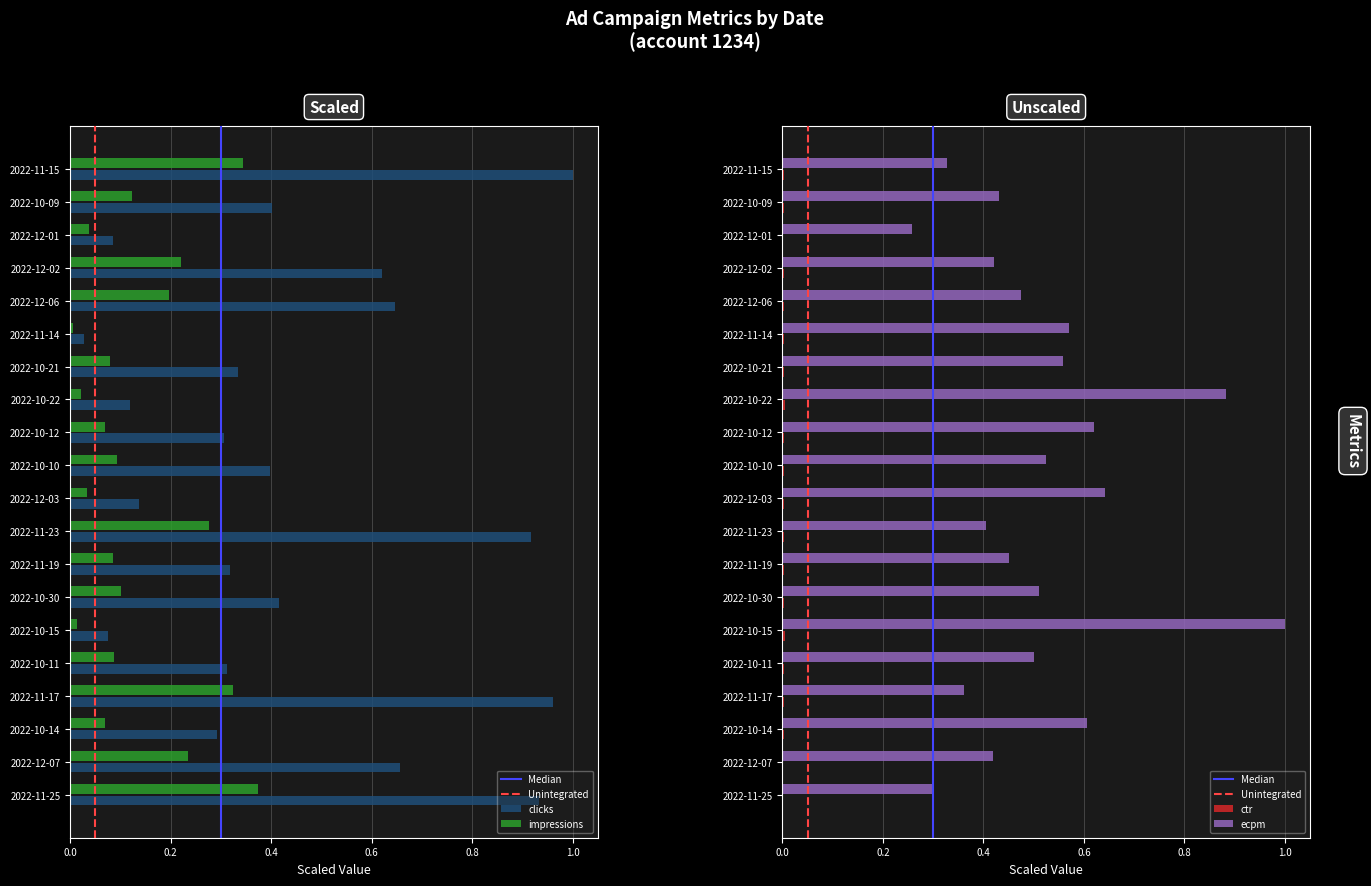

What is the spread (max minus min) of values at 2022-11-14?

0.6